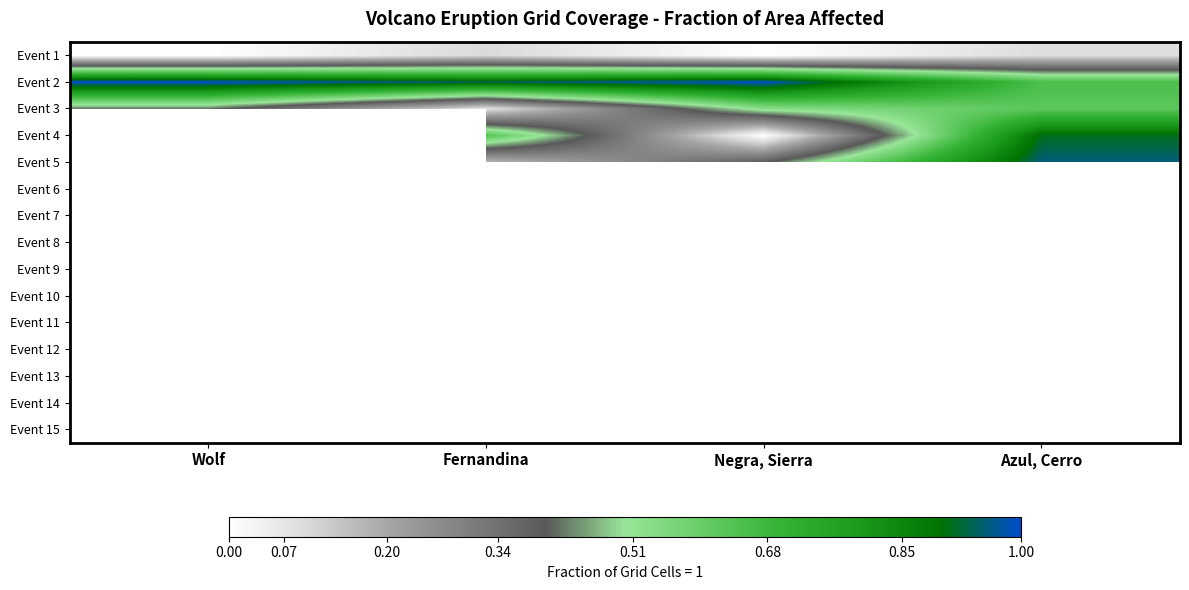

Is the value of Event 2 at Negra, Sierra greater than the value of Event 12 at Wolf?

No